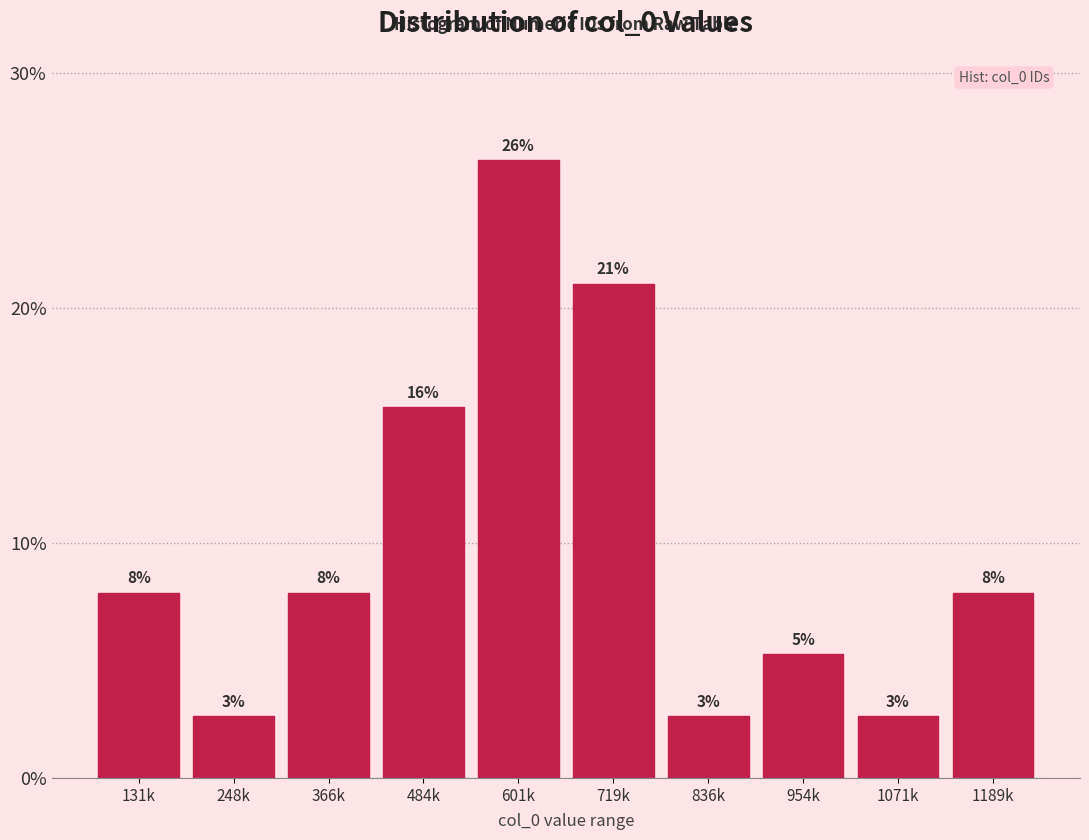

Does the chart contain any negative values?

No